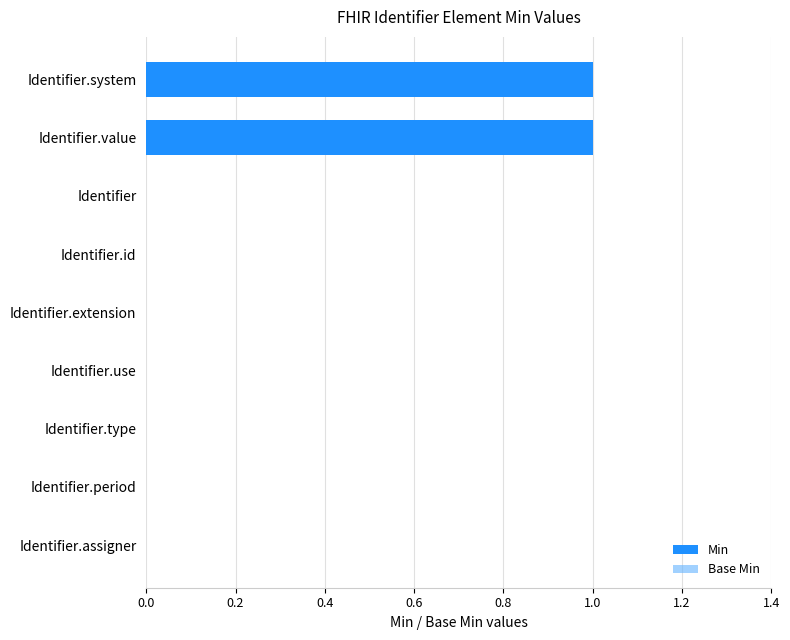

Between Identifier.system and Identifier.type, which is larger?

Identifier.system